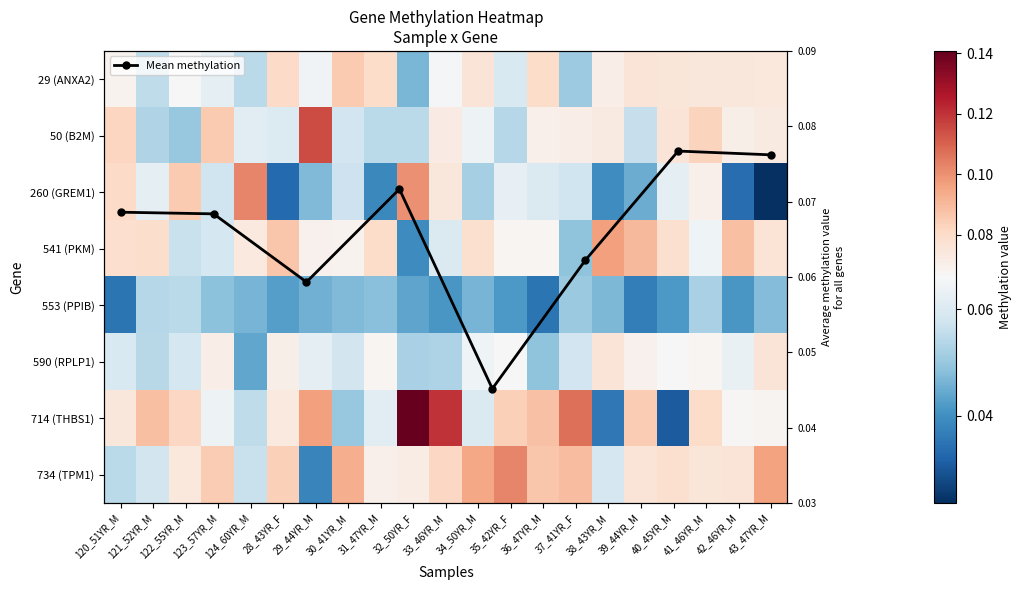

What is the total value across all series at 30_41YR_M?

0.5